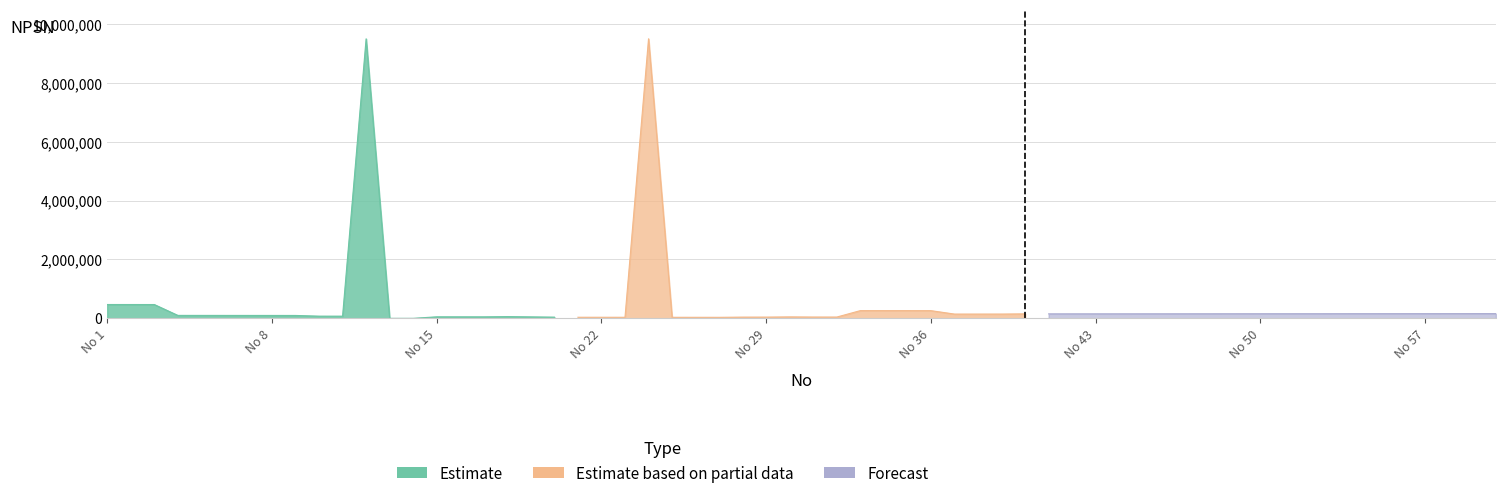

Rank the series by their maximum value, from highest to lowest.

Estimate based on partial data, Estimate, Forecast